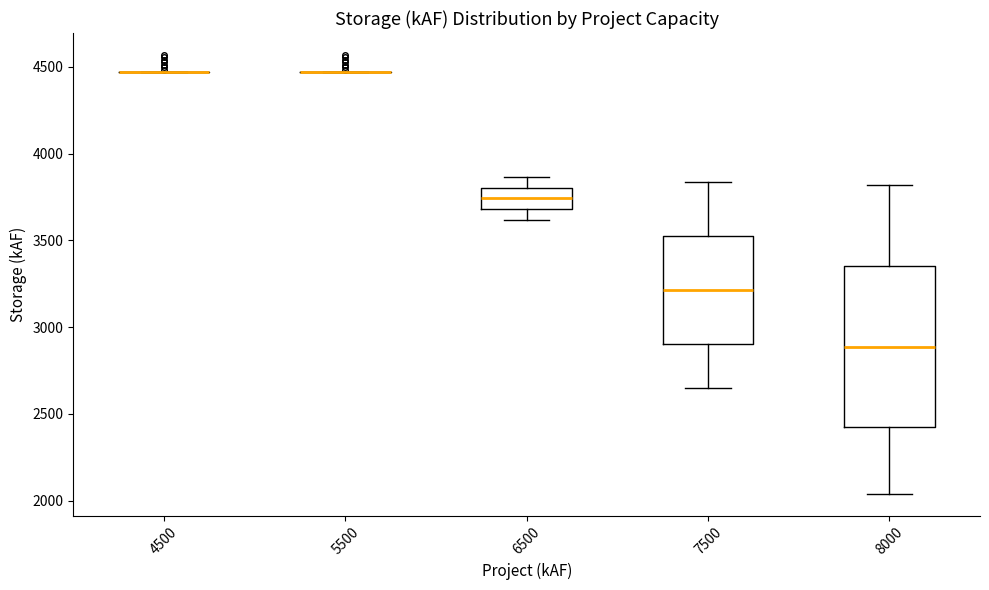

Reading left to right, read every box against the y-axis: the position of its median line, the range the box covers, and the ends of its whiskers. The values are not printed on the chart, so give them approximately, as read against the axis.

4500: box collapsed to a line at 4450, whiskers 4450 to 4450
5500: box collapsed to a line at 4450, whiskers 4450 to 4450
6500: median 3750, box 3700 to 3800, whiskers 3600 to 3850
7500: median 3200, box 2900 to 3550, whiskers 2650 to 3850
8000: median 2900, box 2400 to 3350, whiskers 2050 to 3800